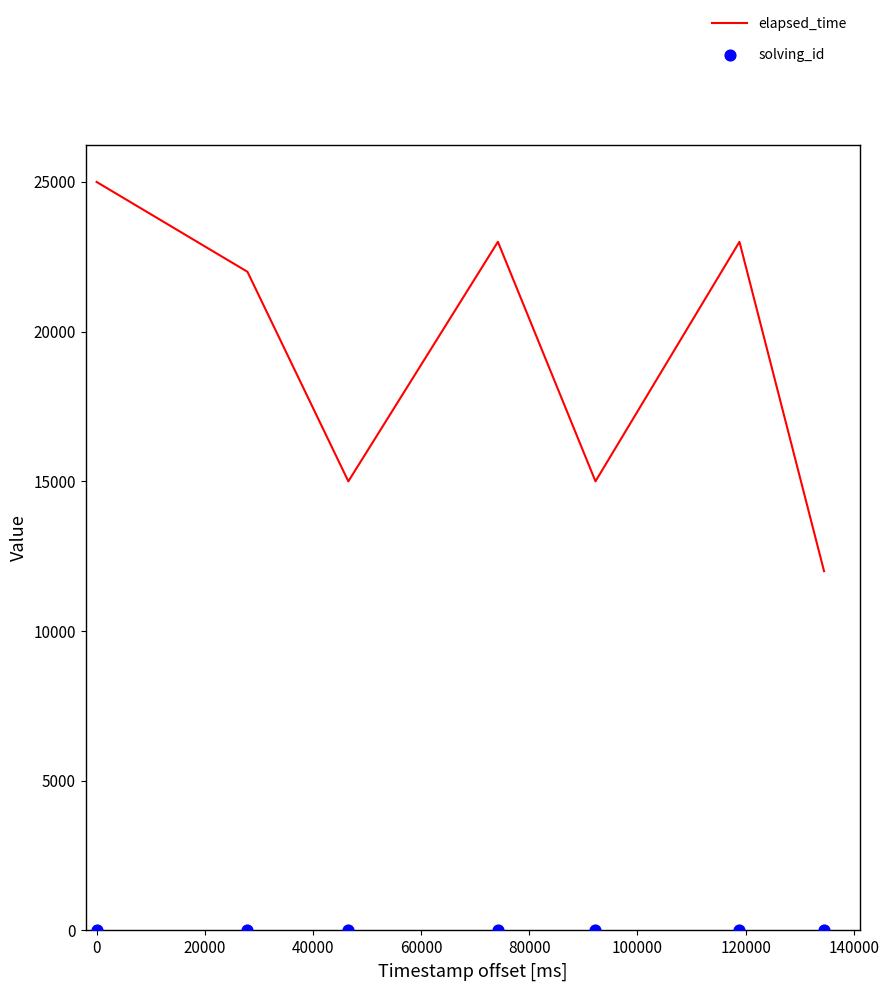

What is the total value across all series at 40000?

23004